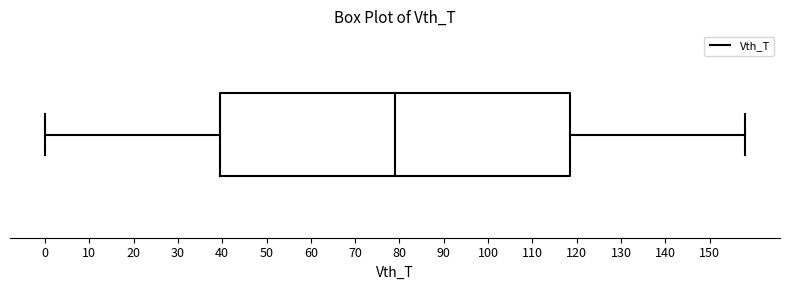

Transcribe this box plot: give where the median line is, the range the box spans, and where the two whiskers end, as read against the x-axis. The values are not printed on the chart, so give them approximately, as read against the axis.

median 79, box 40 to 119, whiskers 0 to 158